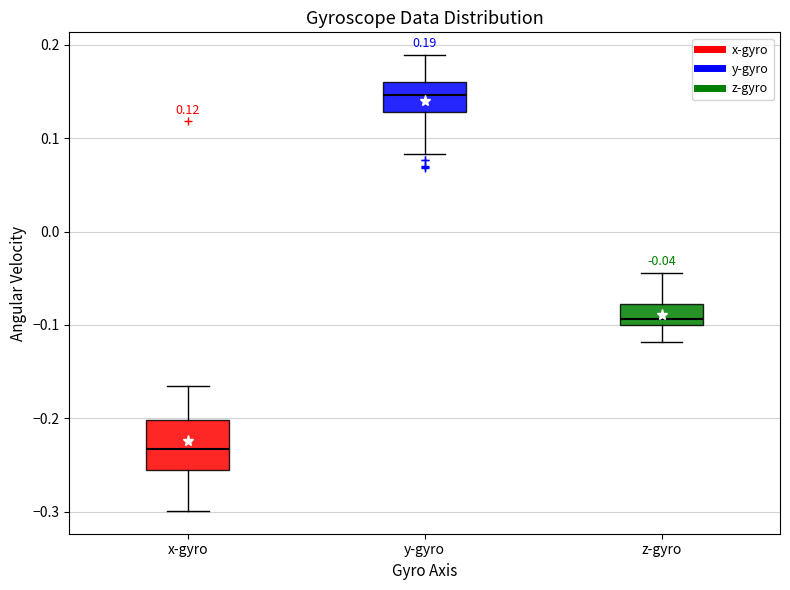

Which box has the lowest median line?

x-gyro